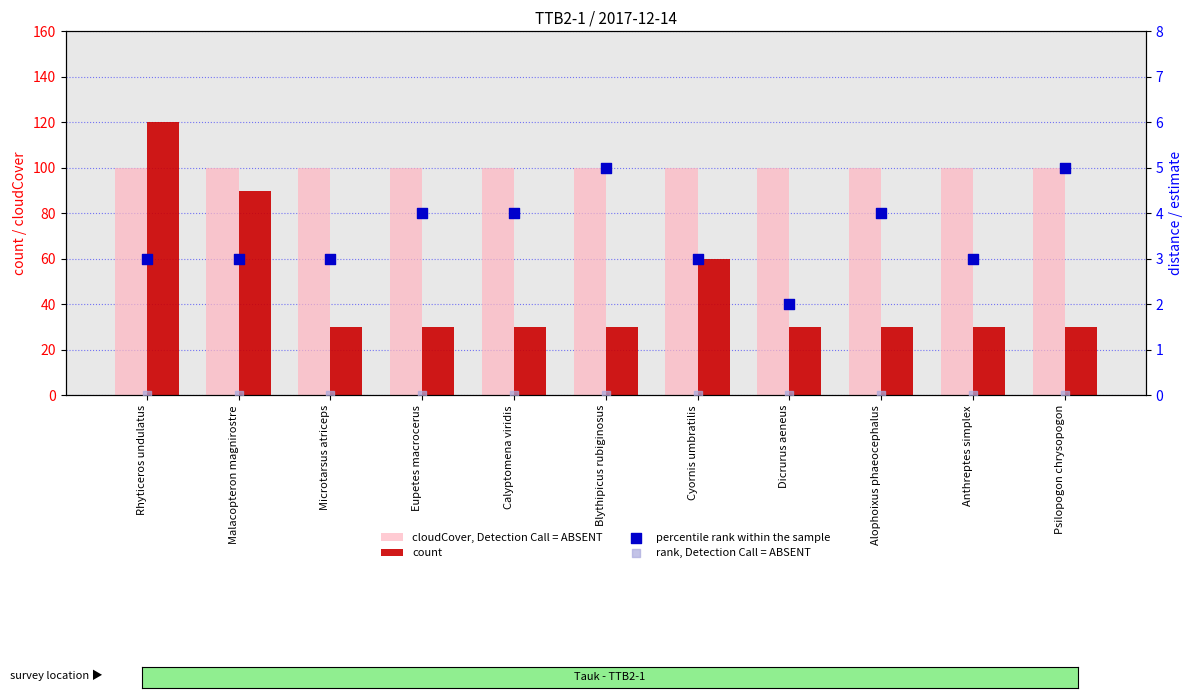

What are all the series names shown in the legend?

cloudCover, Detection Call = ABSENT, count, percentile rank within the sample, rank, Detection Call = ABSENT